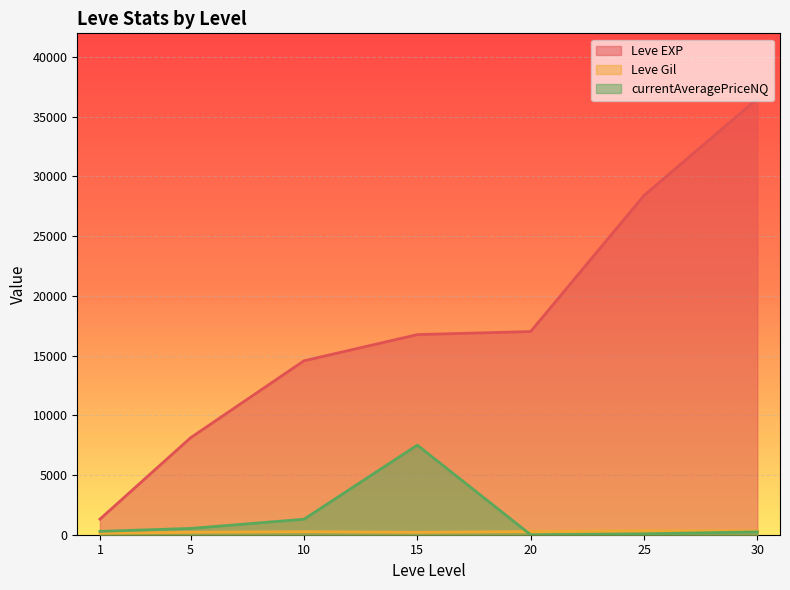

At which category is the sum across all series the highest?

30